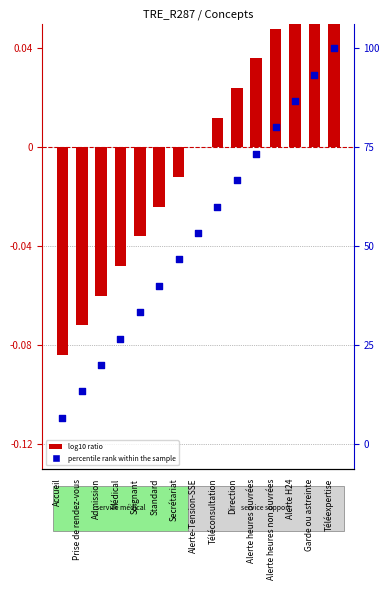

What are all the series names shown in the legend?

log10 ratio, percentile rank within the sample